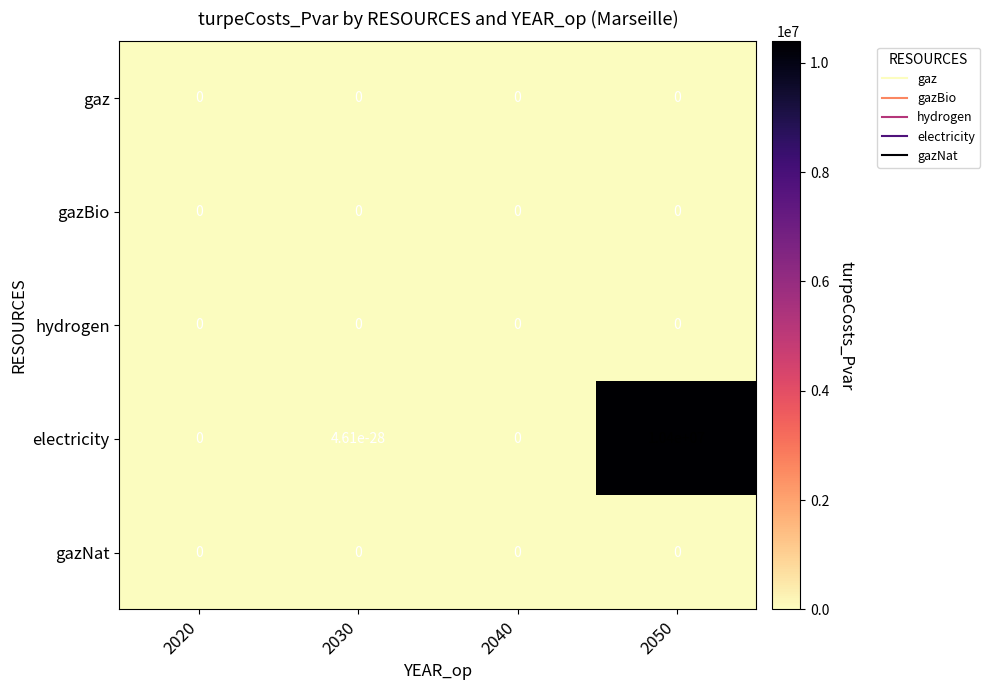

Count the number of categories in the chart.

4